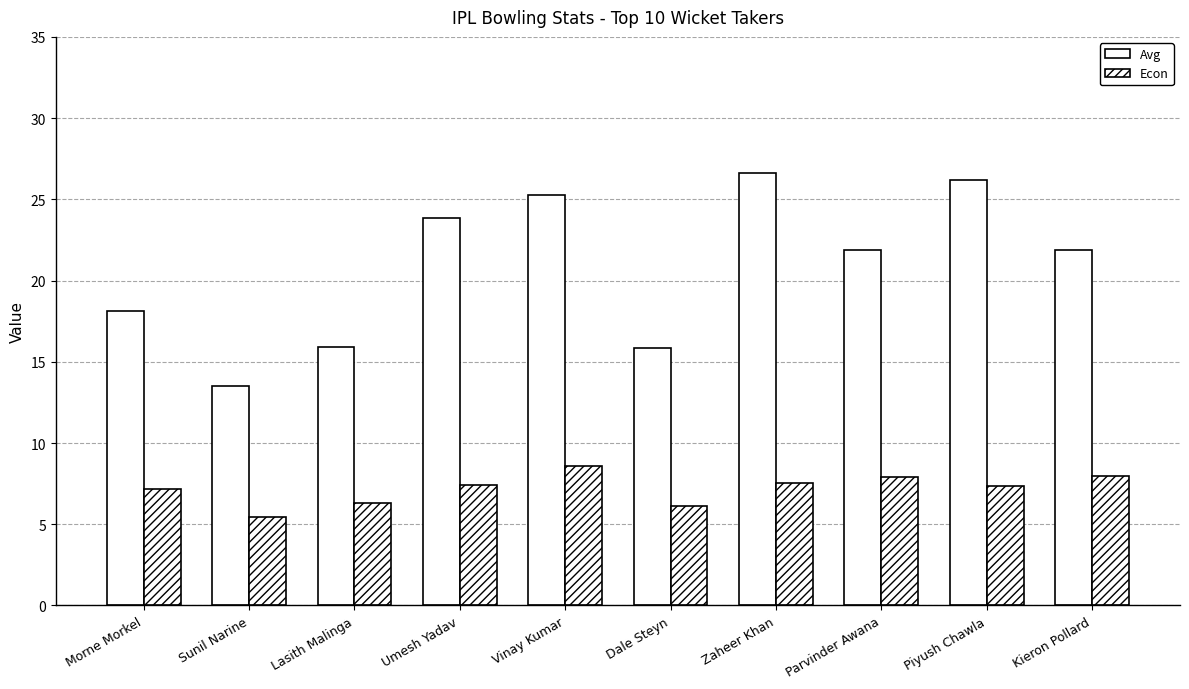

Reading left to right, extract all data points from this chart.

Avg: 18.1	13.5	15.9	23.8	25.3	15.8	26.6	21.9	26.2	21.9
Econ: 7.2	5.5	6.3	7.4	8.6	6.1	7.5	7.9	7.3	8.0